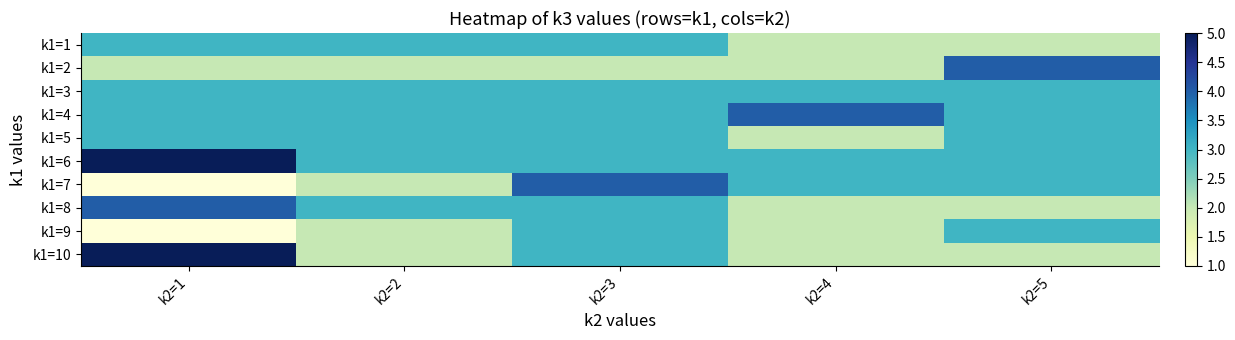

At which category is the sum across all series the highest?

k2=1